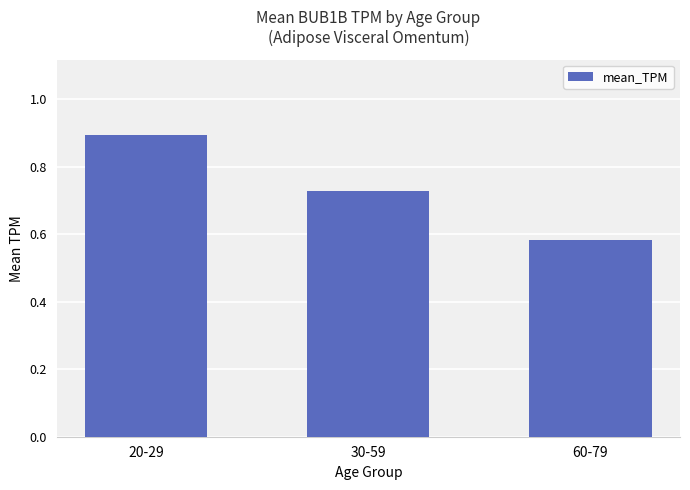

Is it true that the value at 30-59 is 1.3?

False